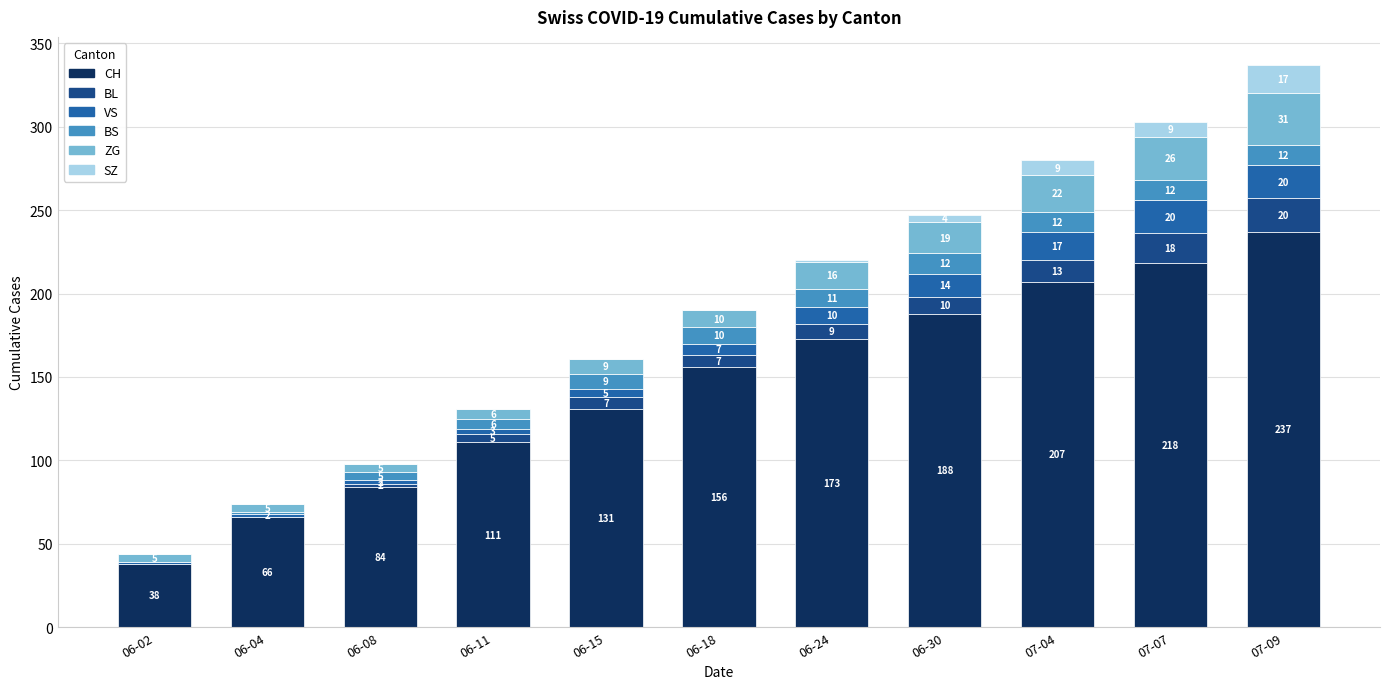

Read the CH value at 07-09, to the nearest 10.

240